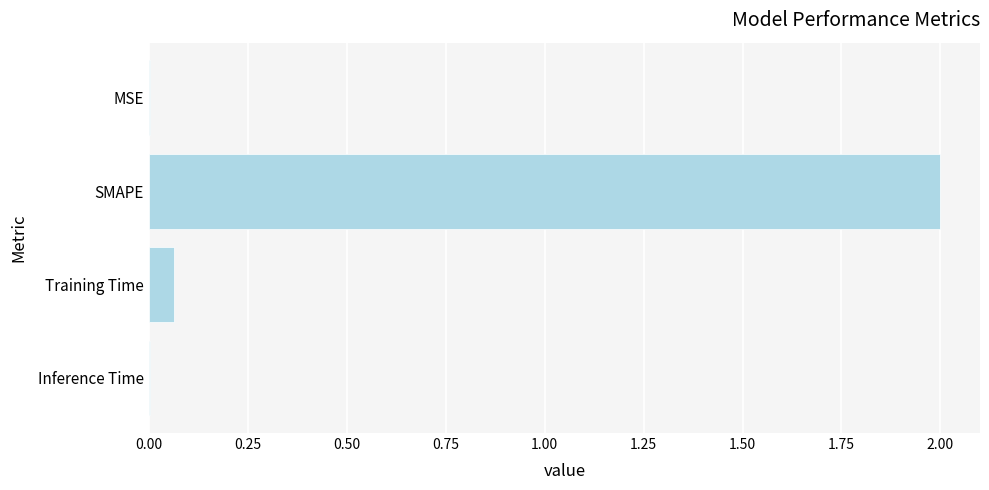

Does the chart contain stacked bars?

No